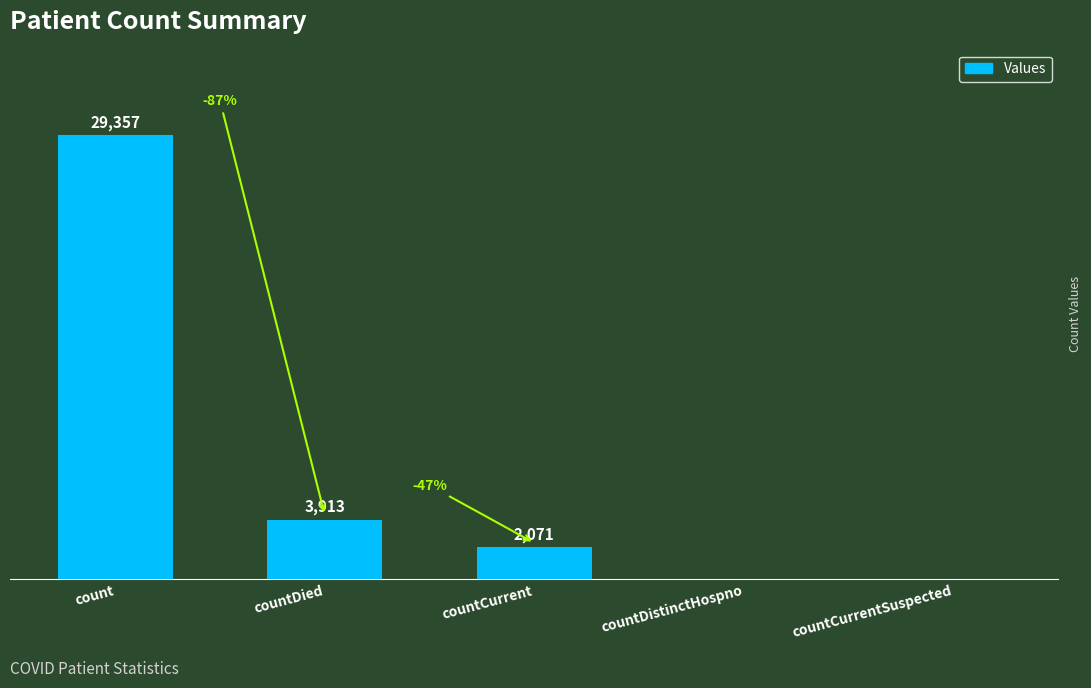

Which has a higher value, count or countCurrentSuspected?

count